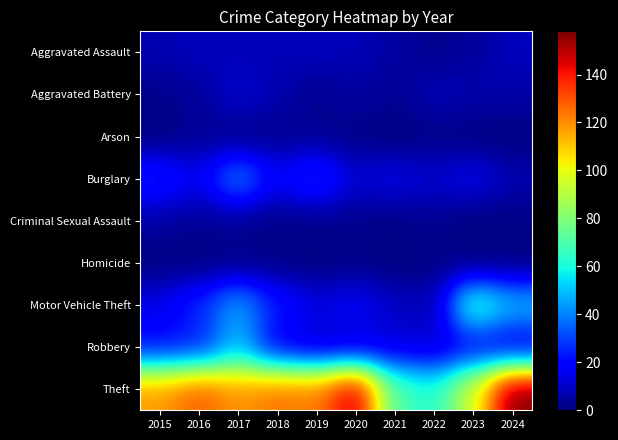

Between 2018 and 2022, which series saw the biggest shift?

Theft